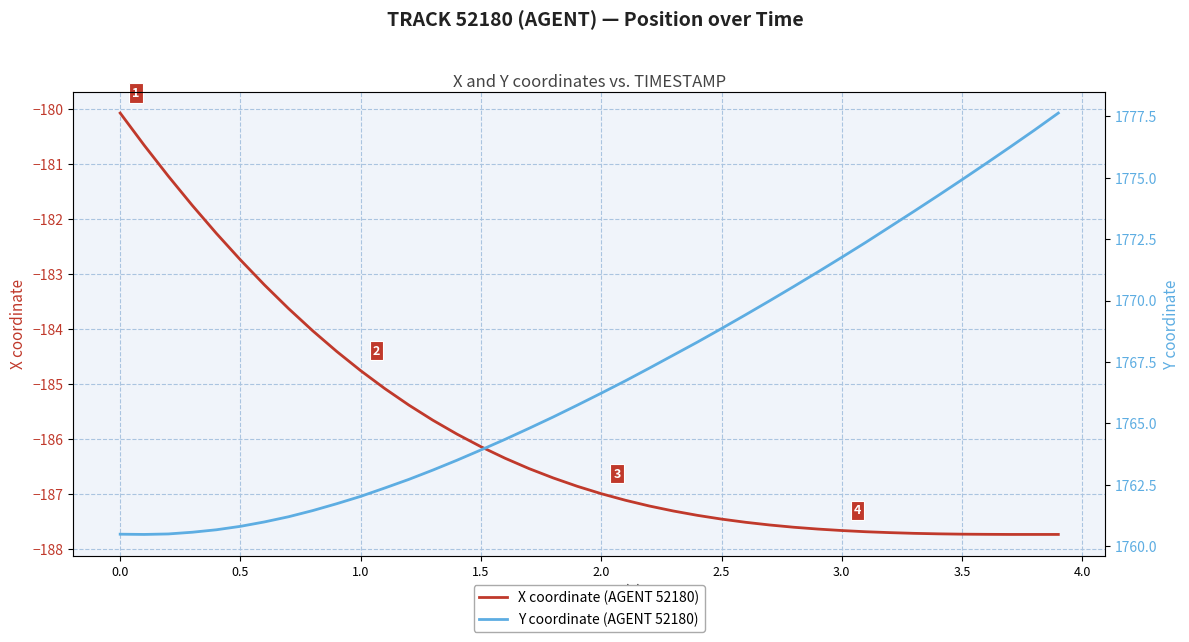

What is the difference between the maximum and minimum values in the Y coordinate (AGENT 52180) series?

17.2